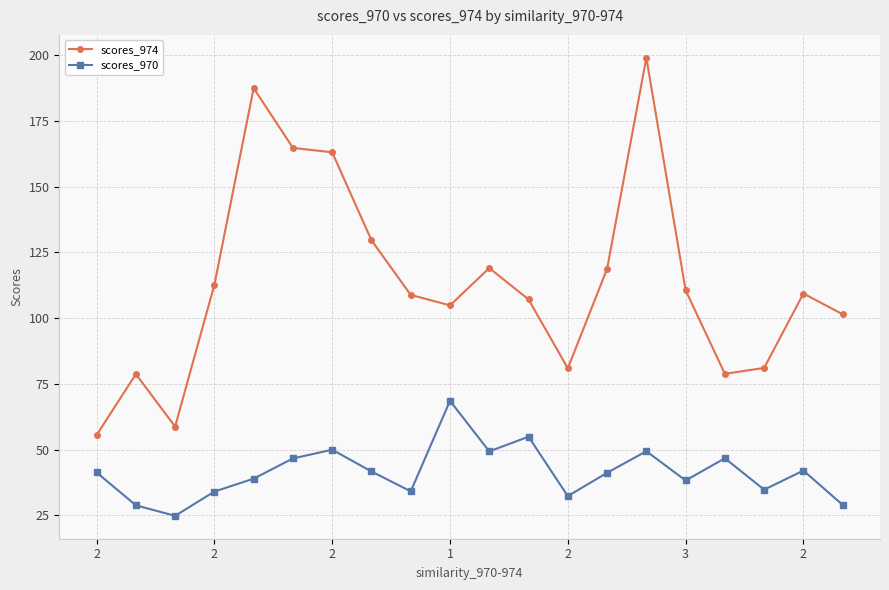

What is the difference between the second highest and second lowest values in the scores_970 series?

26.1